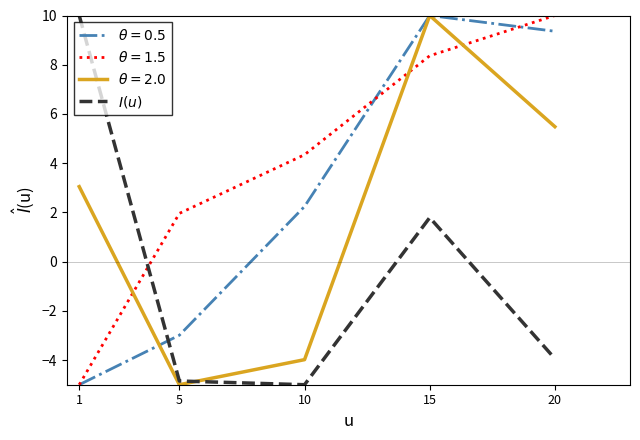

At which category is the sum across all series the highest?

15